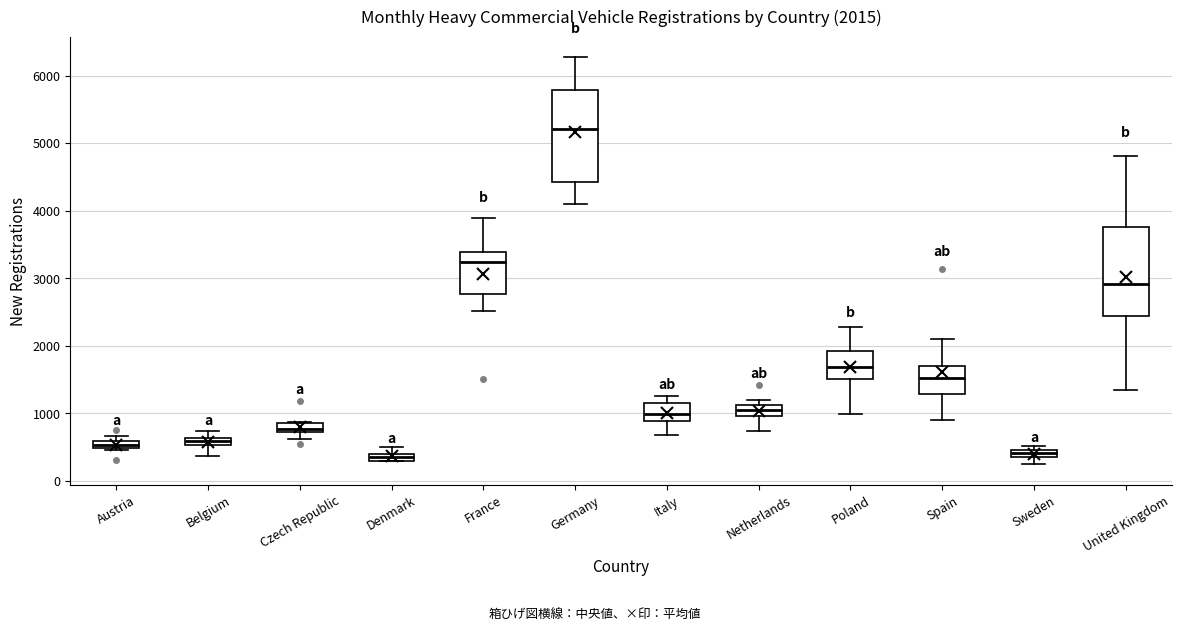

Which box's median line is the highest?

Germany